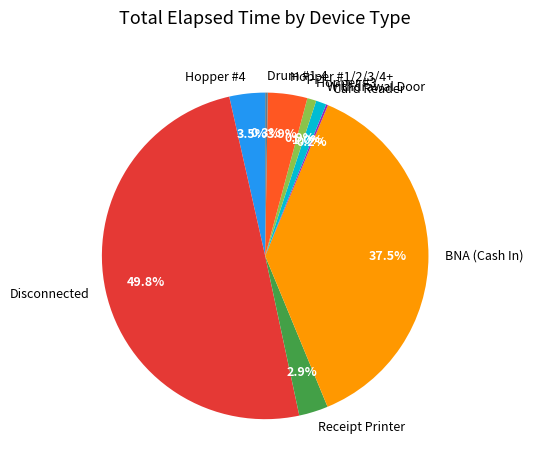

Is Hopper #4 the majority of the pie?

No